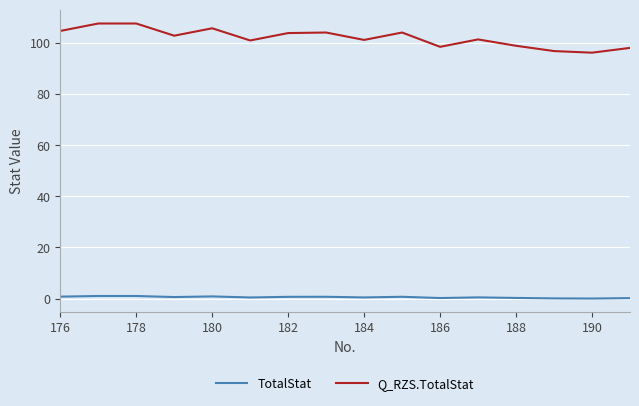

What is the difference between the maximum and minimum values in the Q_RZS.TotalStat series?

11.4